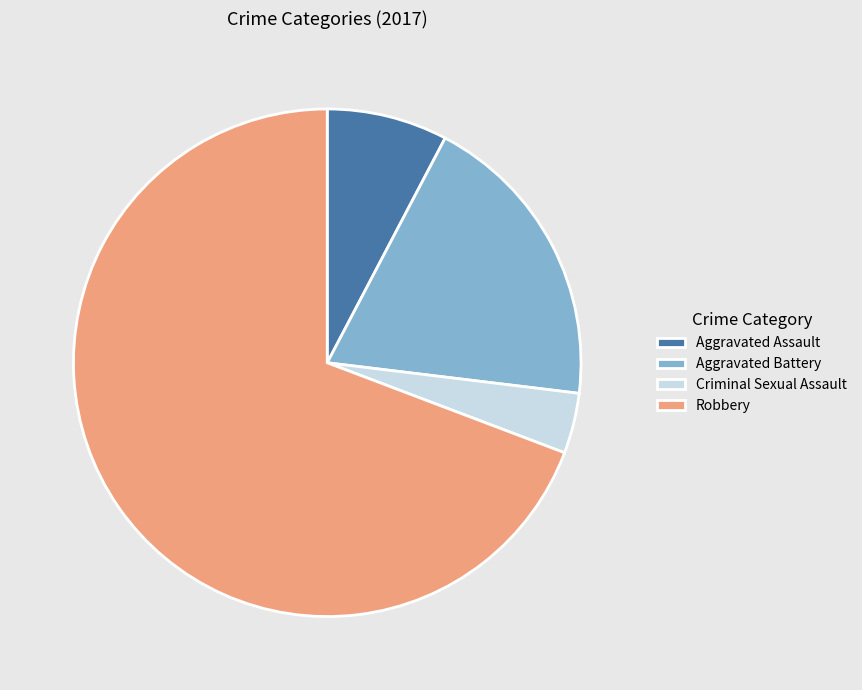

Is the sum of Aggravated Assault and Criminal Sexual Assault greater than half?

No